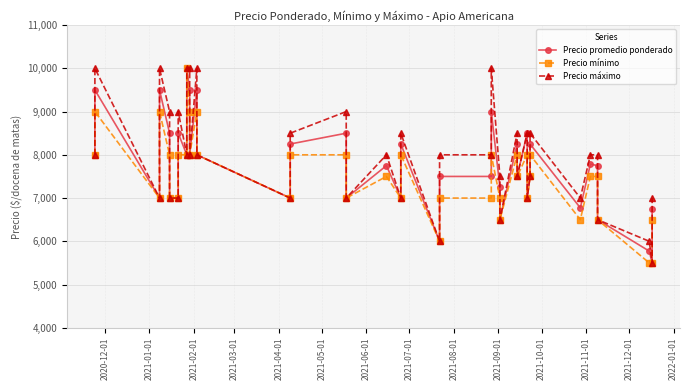

What are all the series names shown in the legend?

Precio promedio ponderado, Precio mínimo, Precio máximo